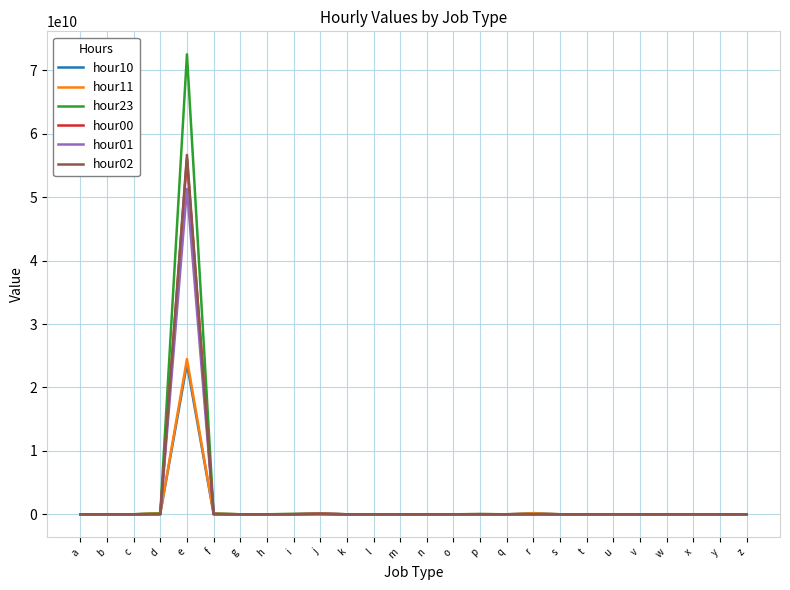

The value of hour01 at x is 0. True or false?

True